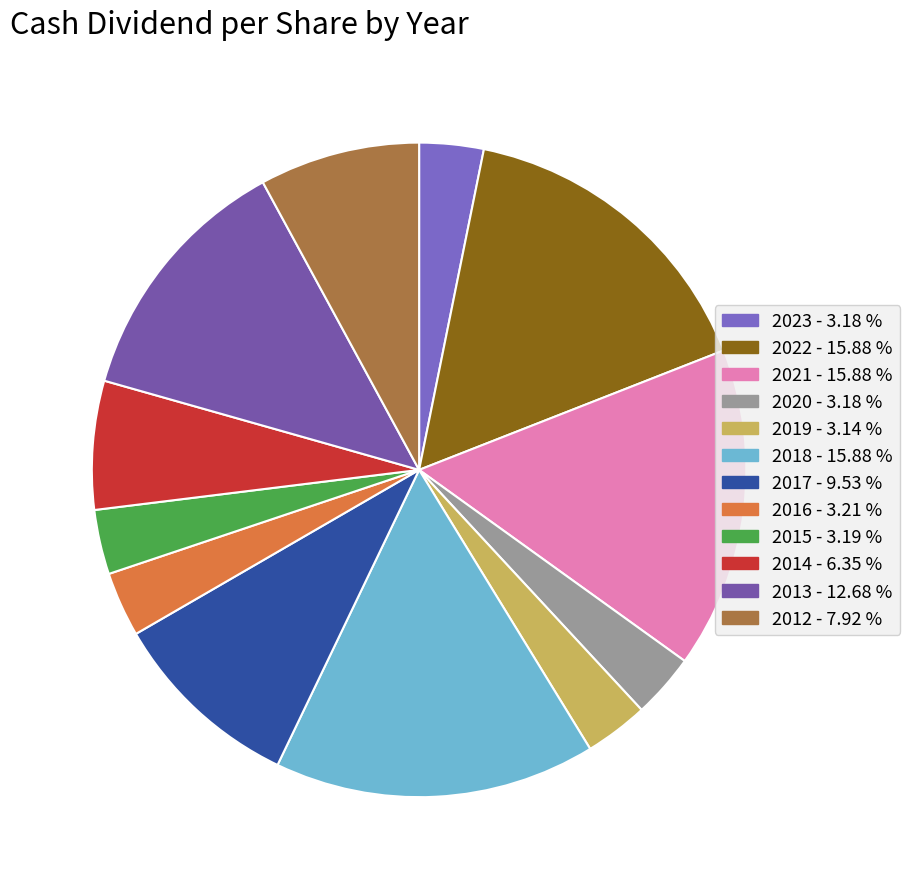

Which has a higher value, 2016 or 2020?

2016